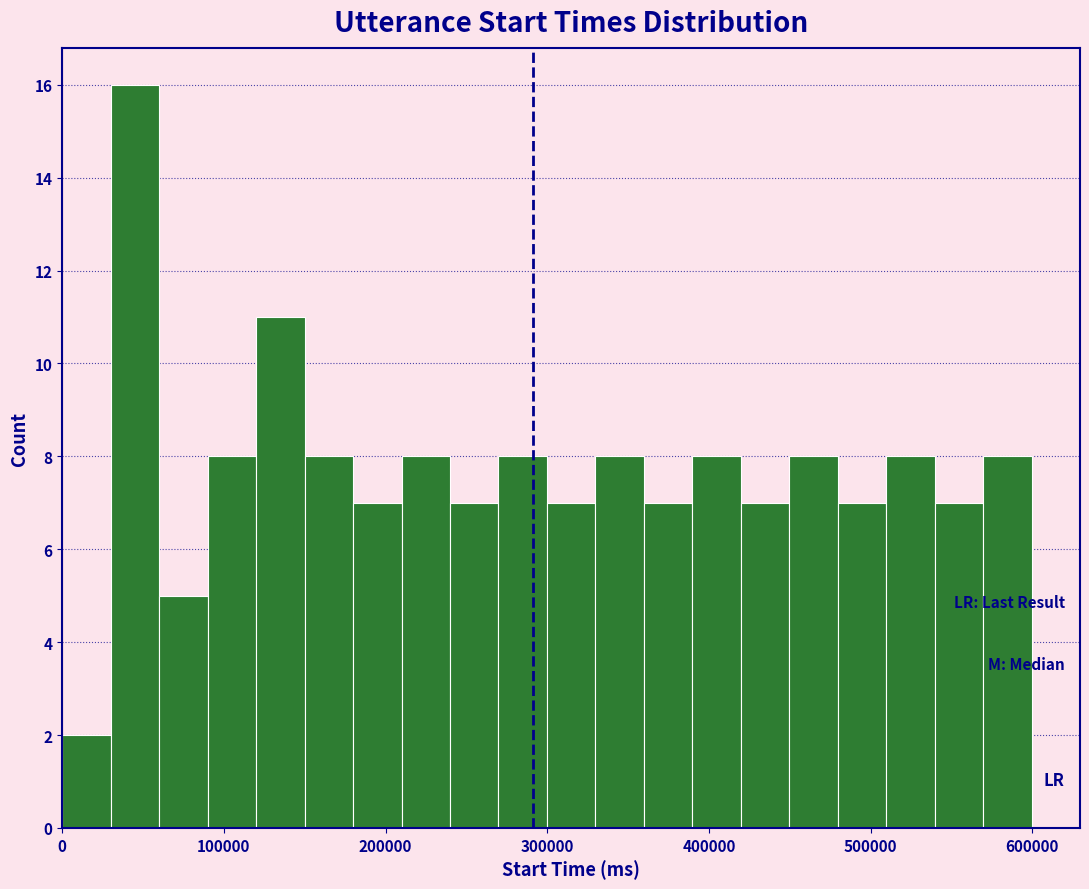

Around what value on the x-axis is the tallest bar? Give the approximate position of its centre, as read against the axis.

40000